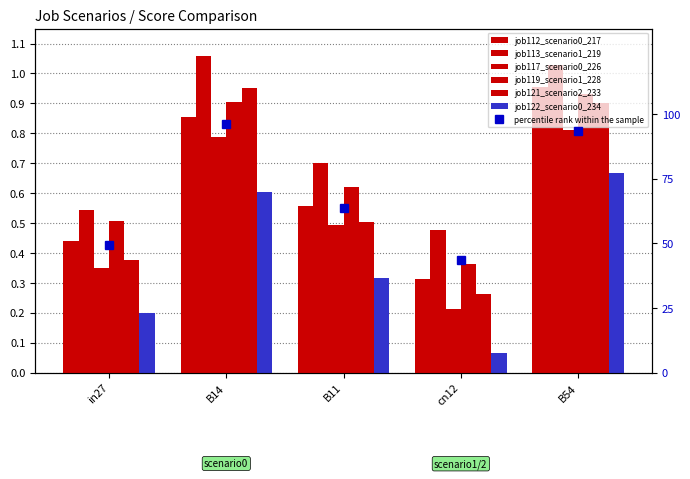

What is the difference between the maximum and minimum values in the job119_scenario1_228 series?

0.6